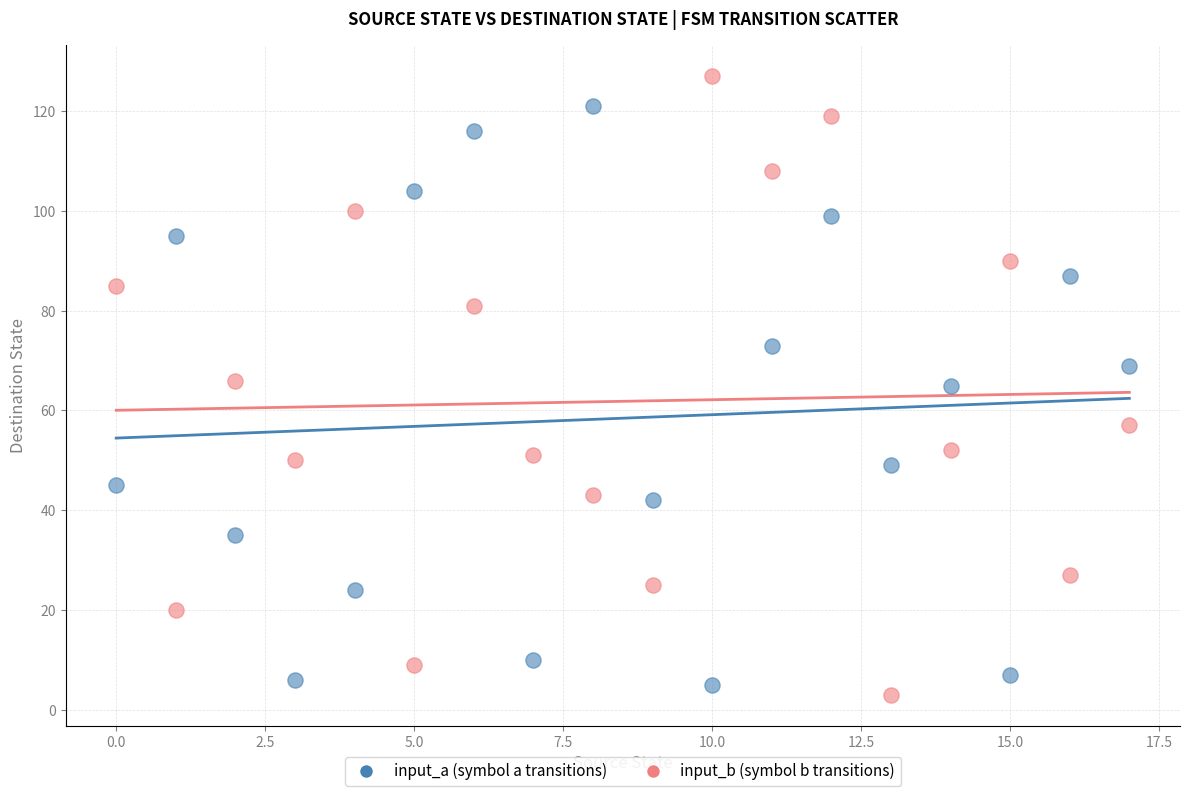

Across all data points, what is the range of Y values (max minus min)?

124